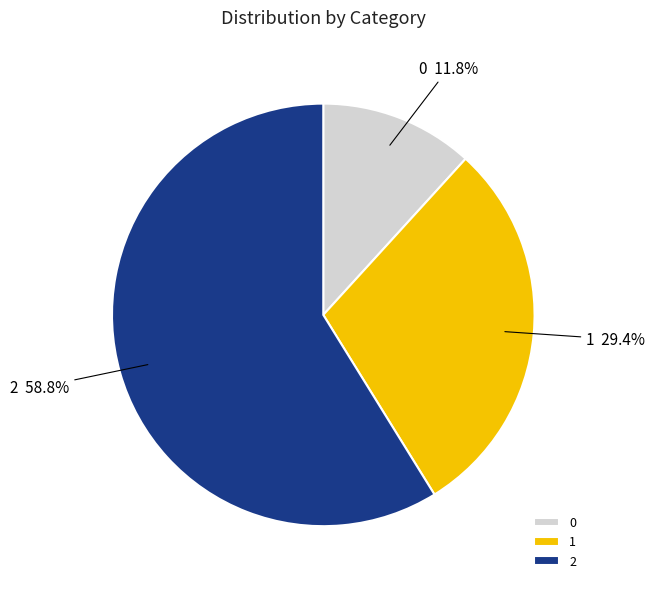

To the nearest percent, what is the average slice percentage?

33%